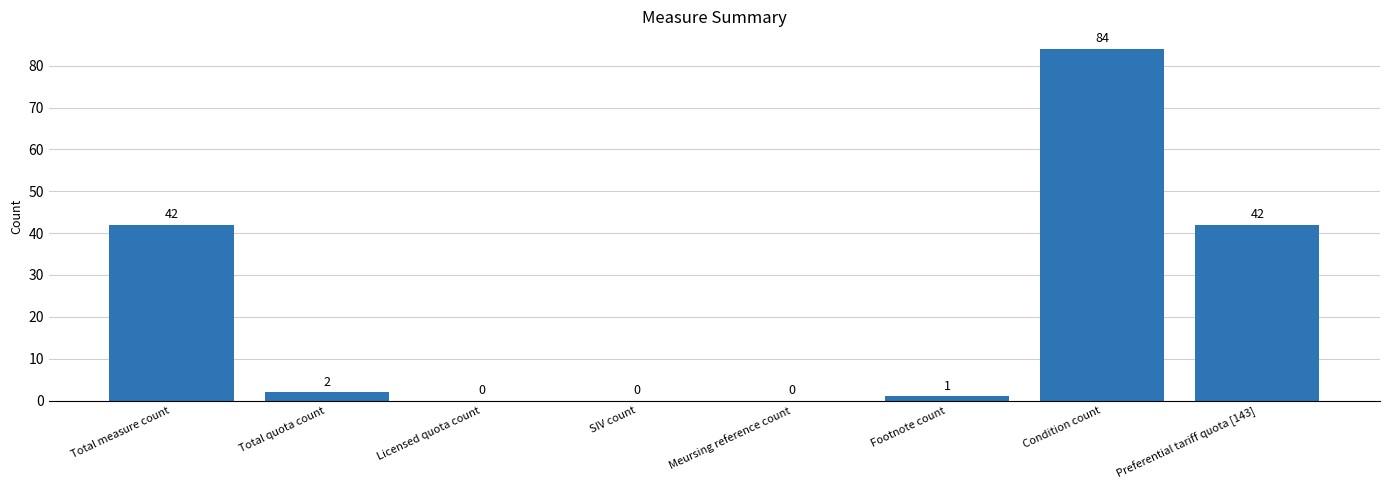

What is the sum of all values?

171